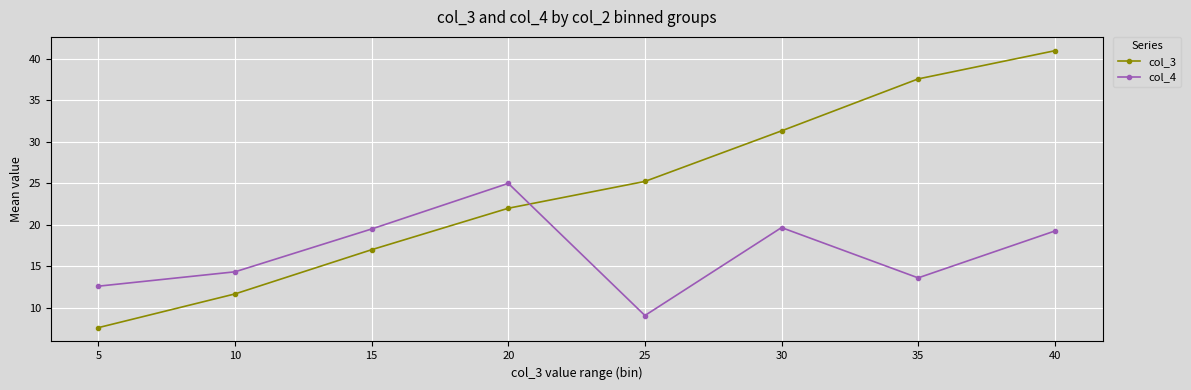

List the series in order of their peak value, highest first.

col_3, col_4